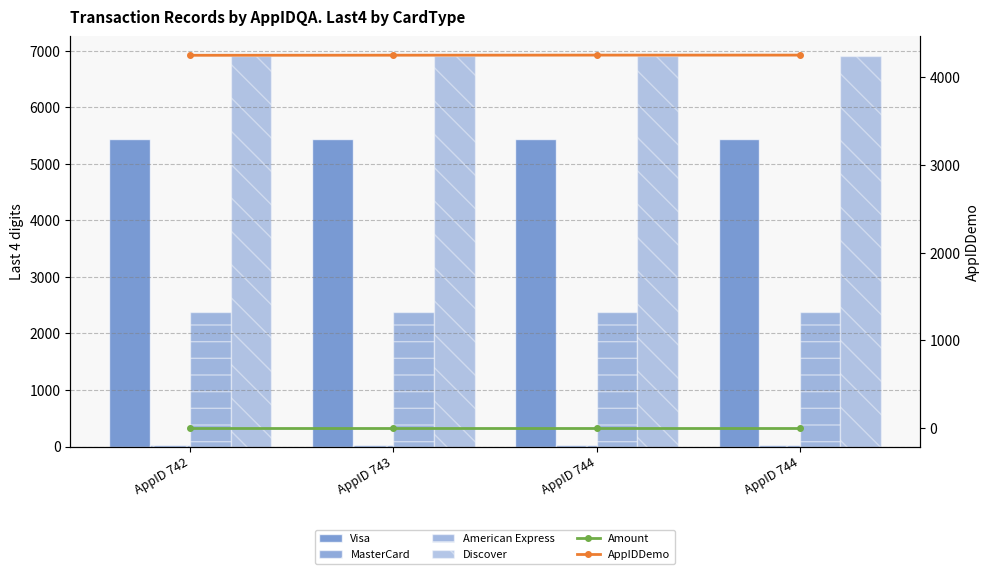

Reading left to right, transcribe all the data shown in this chart.

Visa: 5439.0	5439.0	5439.0	5439.0
MasterCard: 35.0	35.0	35.0	35.0
American Express: 2376.0	2376.0	2376.0	2376.0
Discover: 6909.0	6909.0	6909.0	6909.0
Amount: 2.5	2.5	2.5	2.5
AppIDDemo: 4249.0	4250.0	4251.0	4251.0